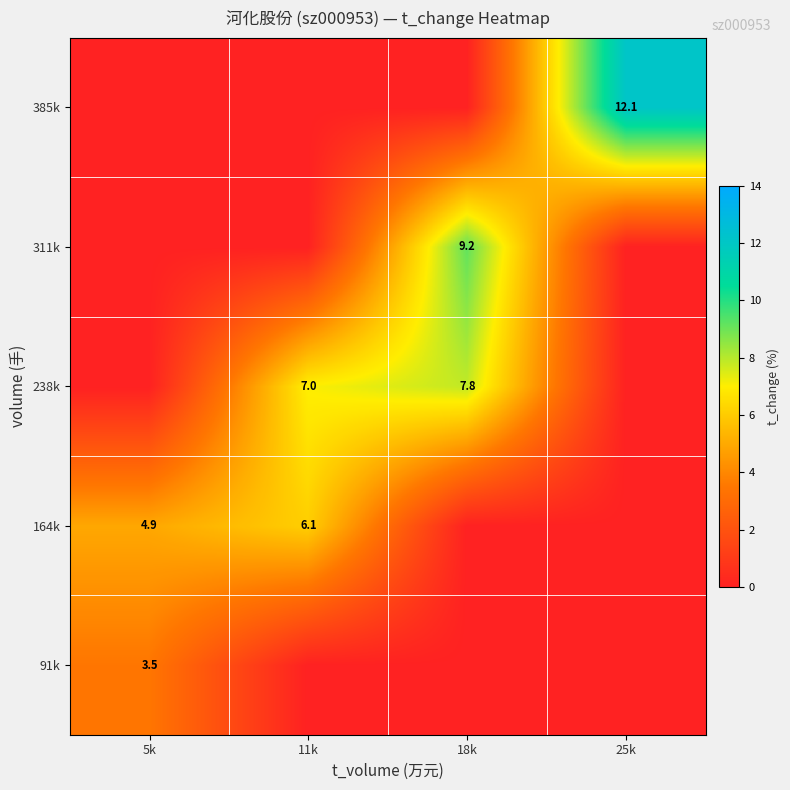

What is the greatest value displayed?

12.1